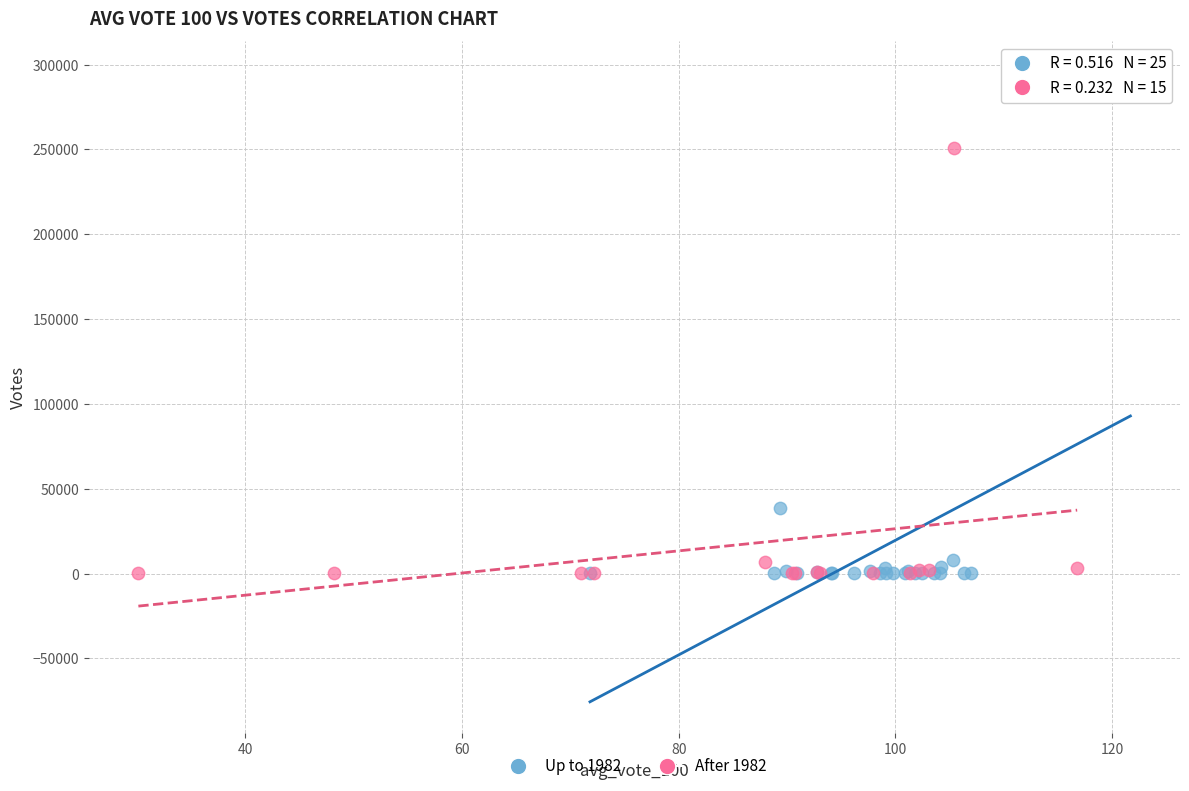

Which series has the widest spread of Y values?

Up to 1982